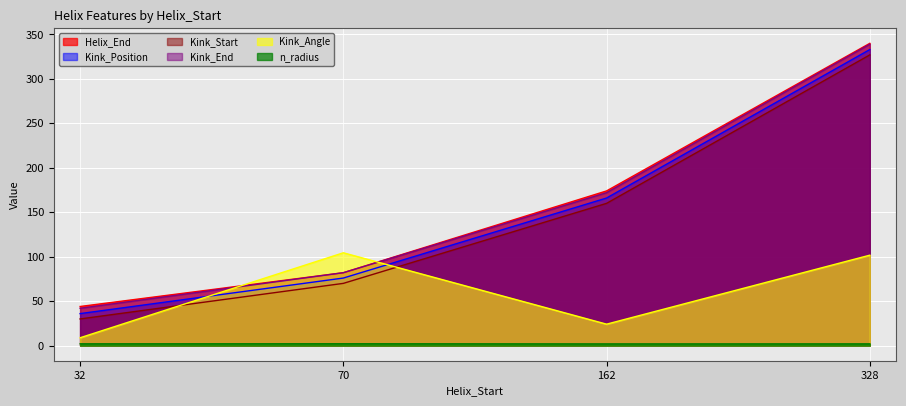

Count the number of categories in the chart.

4